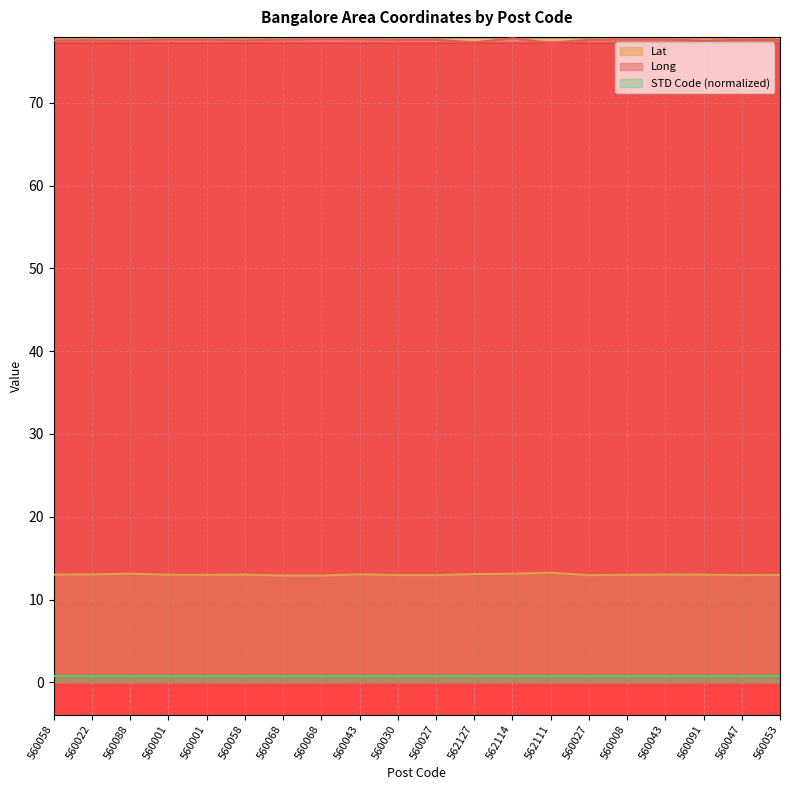

How many interior local peaks does the Long series have?

6